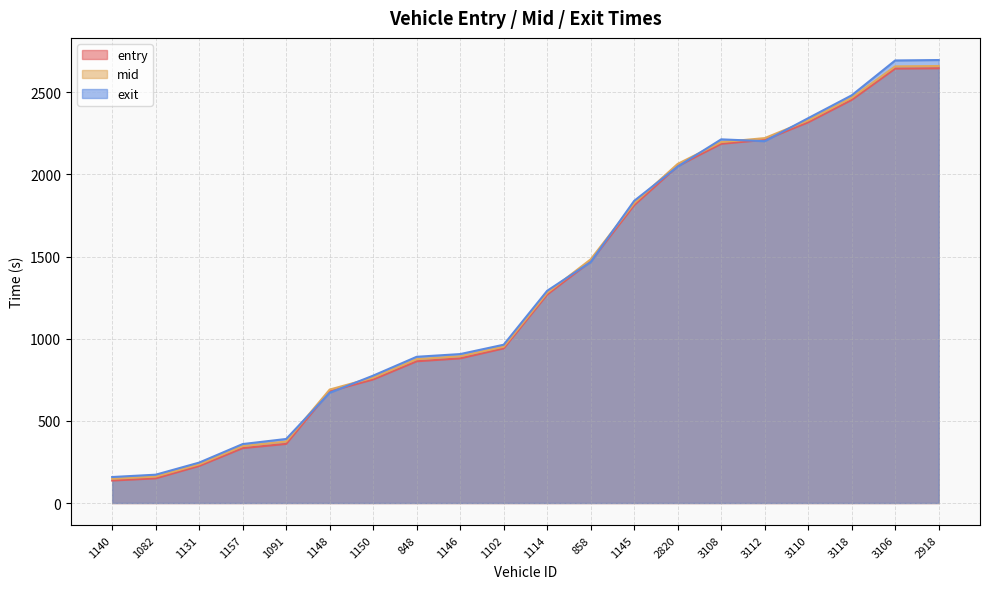

The entry series shows 1084.9 at 1145. True or false?

False